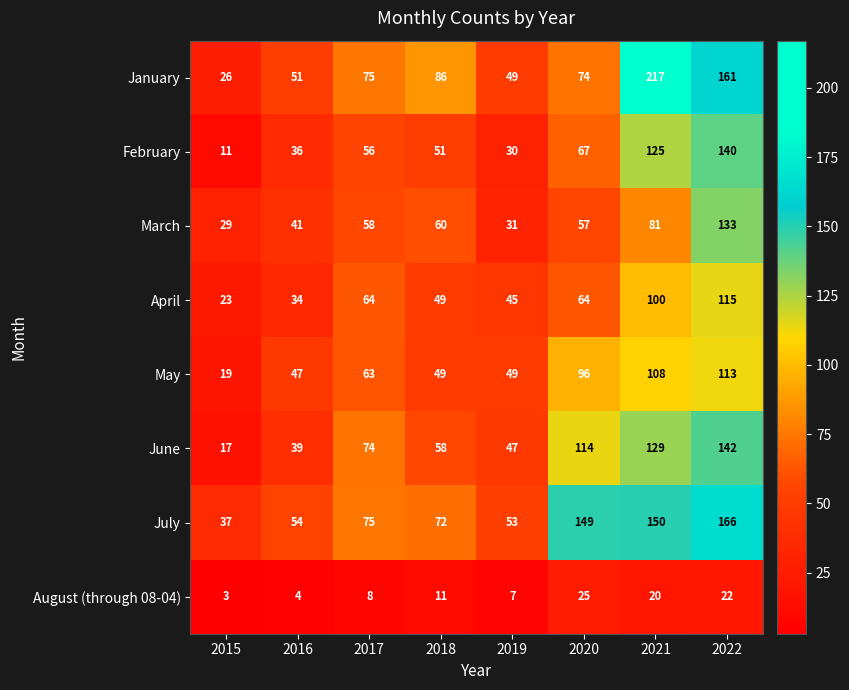

Rank the series at 2016 from highest to lowest value.

July, January, May, March, June, February, April, August (through 08-04)